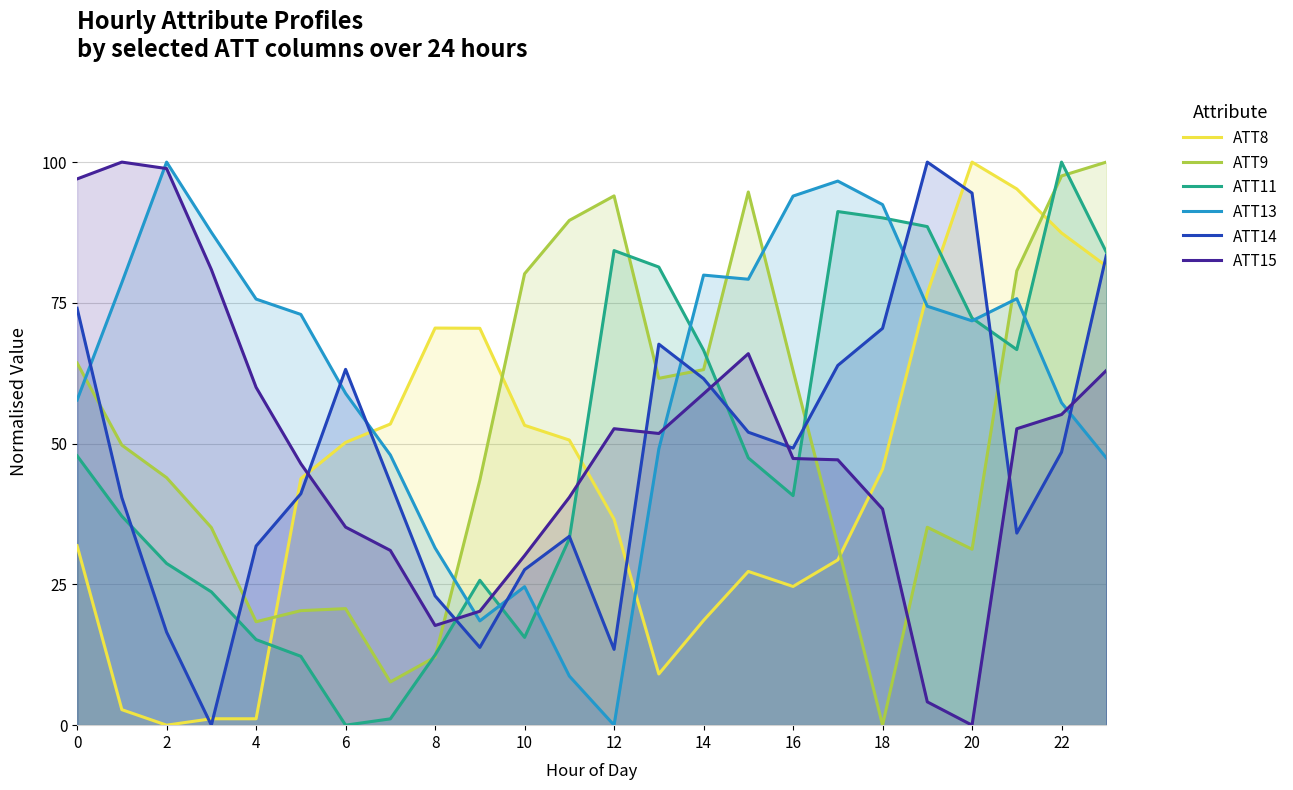

What is the approximate value of ATT9 at 17?

32.0